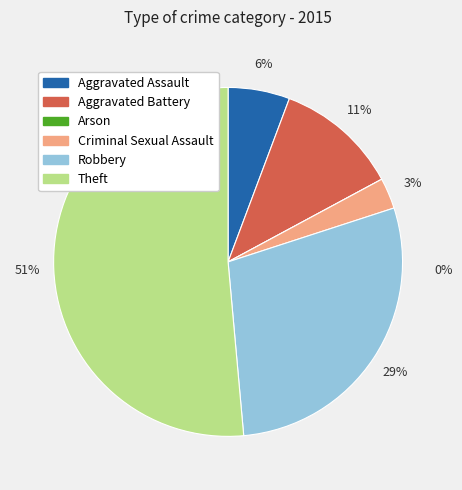

Is it true that Arson is 7% of the pie?

False